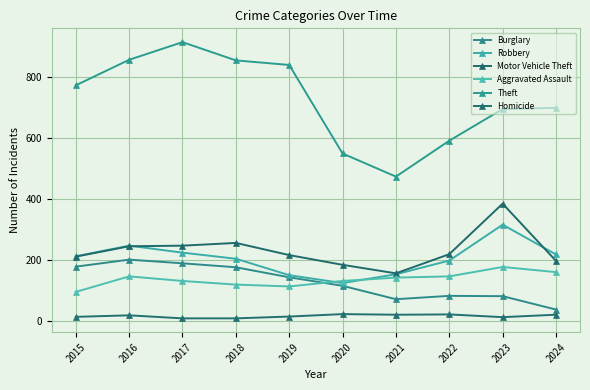

What is the value of the Motor Vehicle Theft point at the 6th from the left?

184